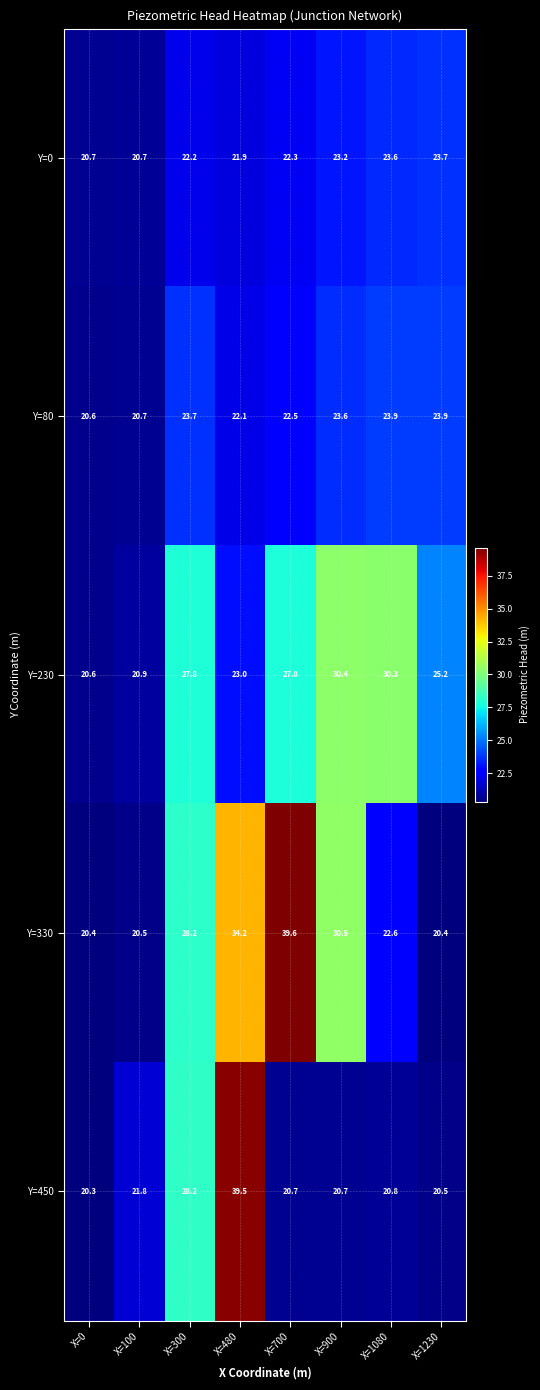

At X=480, list the series in order from largest to smallest.

Y=450, Y=330, Y=230, Y=80, Y=0